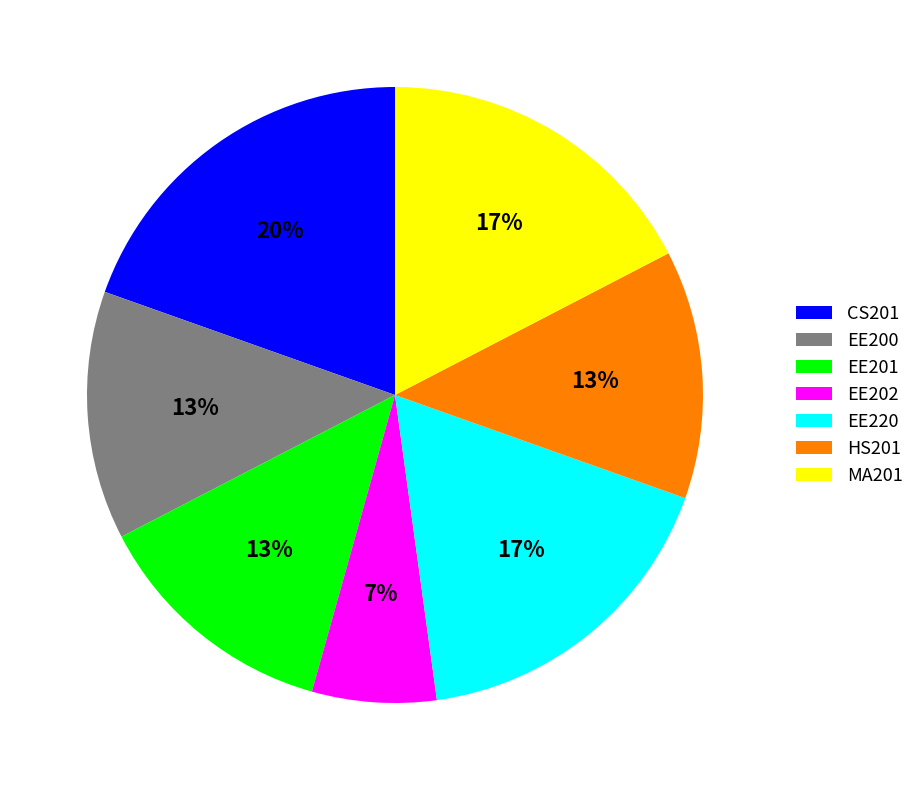

What is the largest slice in the pie chart?

CS201